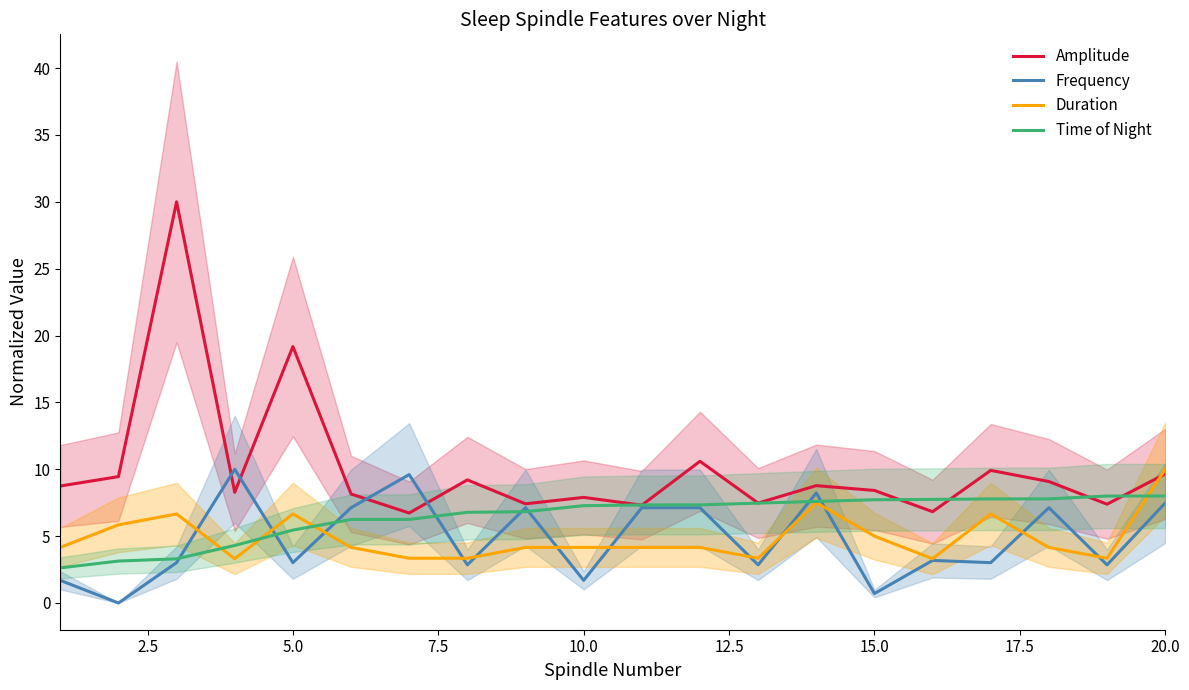

The Amplitude series shows 12.8 at 20.0. True or false?

False